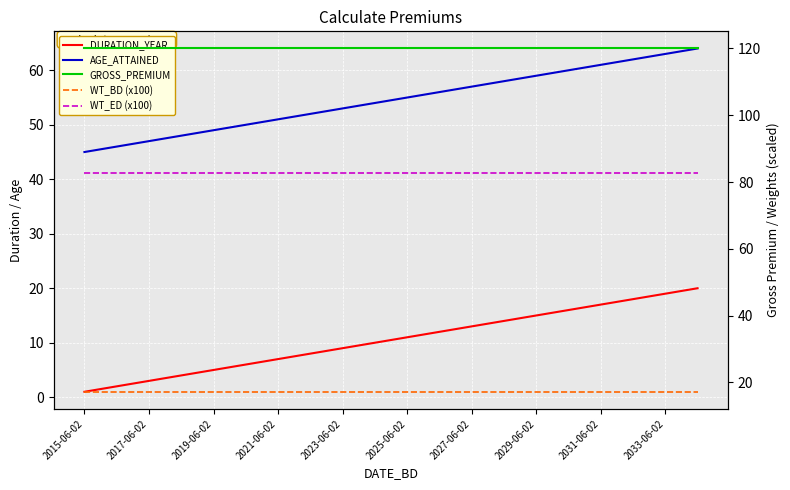

What is the highest value of the WT_ED (x100) series?

82.8